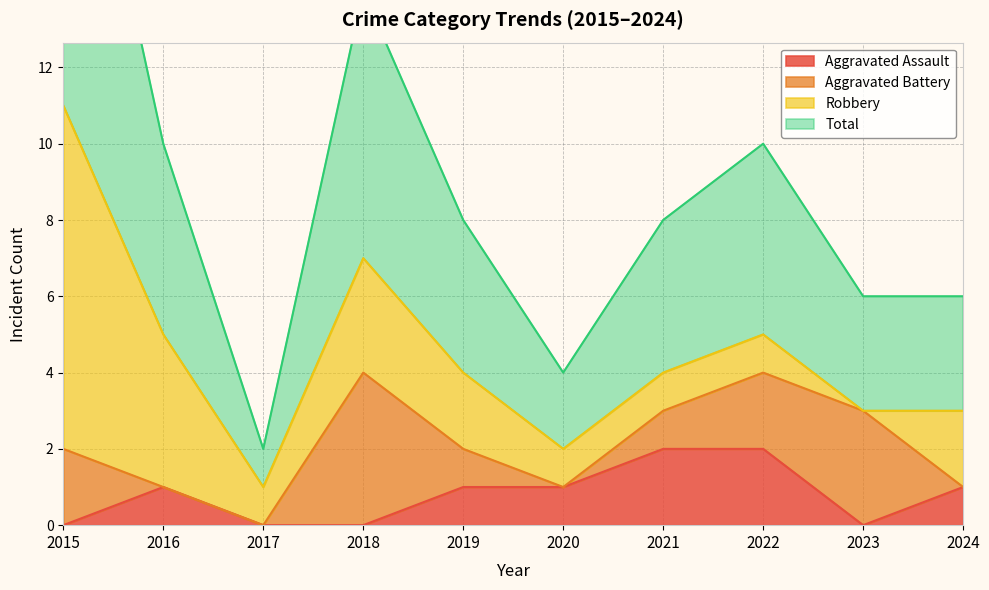

At which label is Total closest to 6?

2016